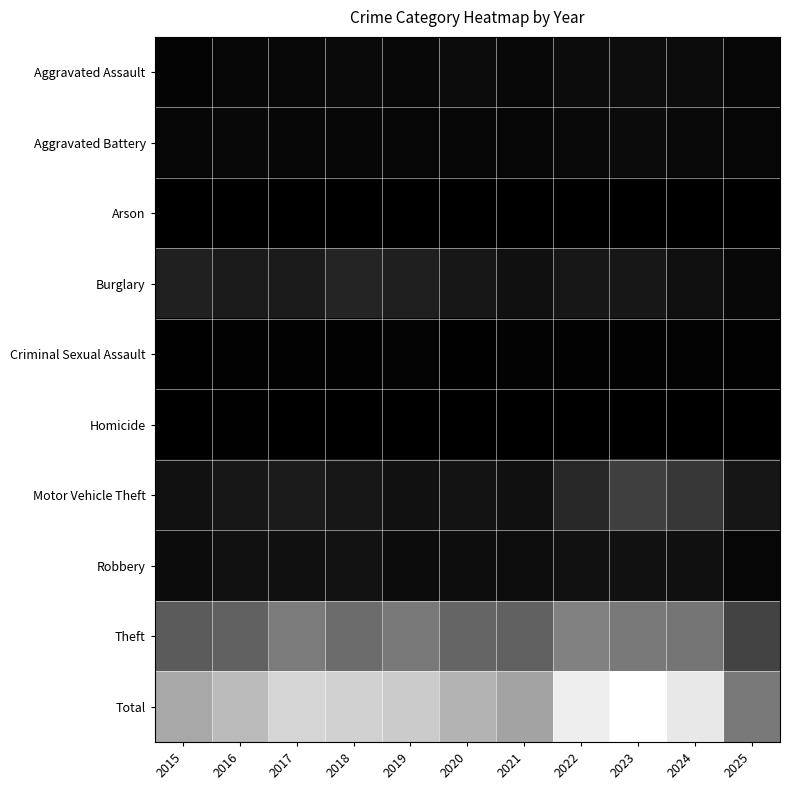

Which series has the largest total across all categories?

Total